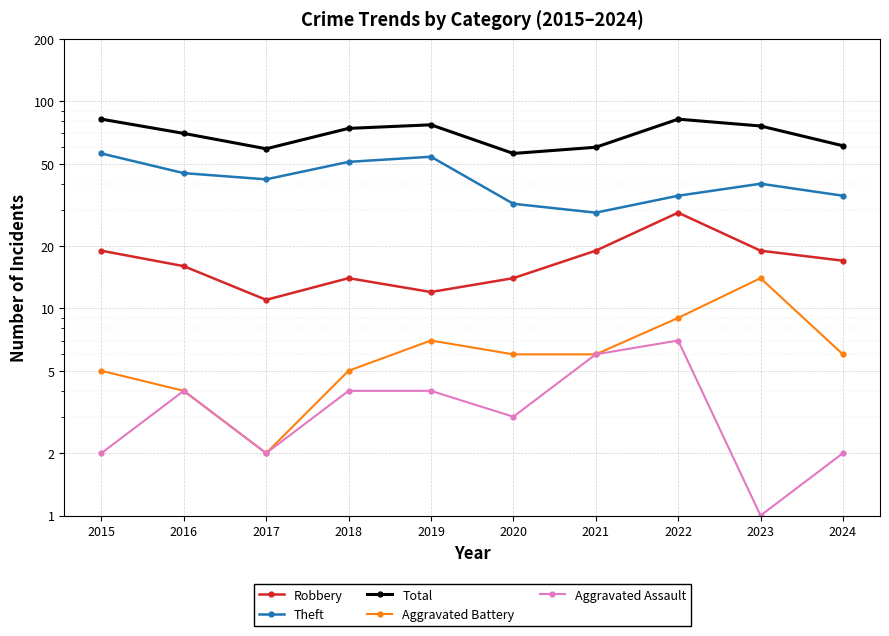

How many lines are shown in the chart?

5